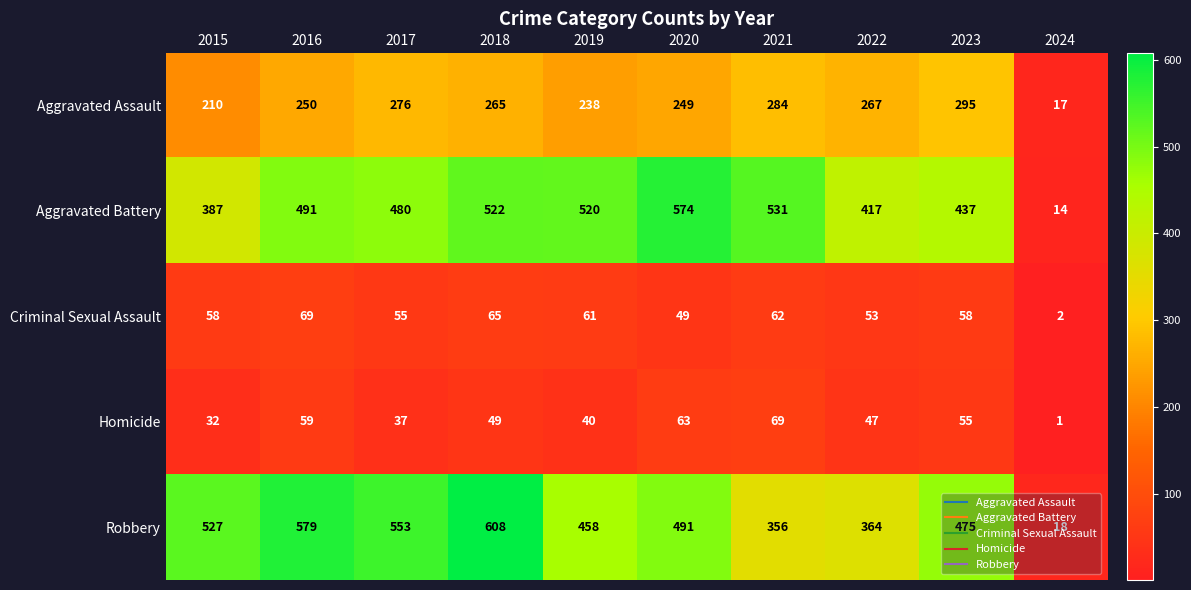

What is the average value of the Criminal Sexual Assault series?

53